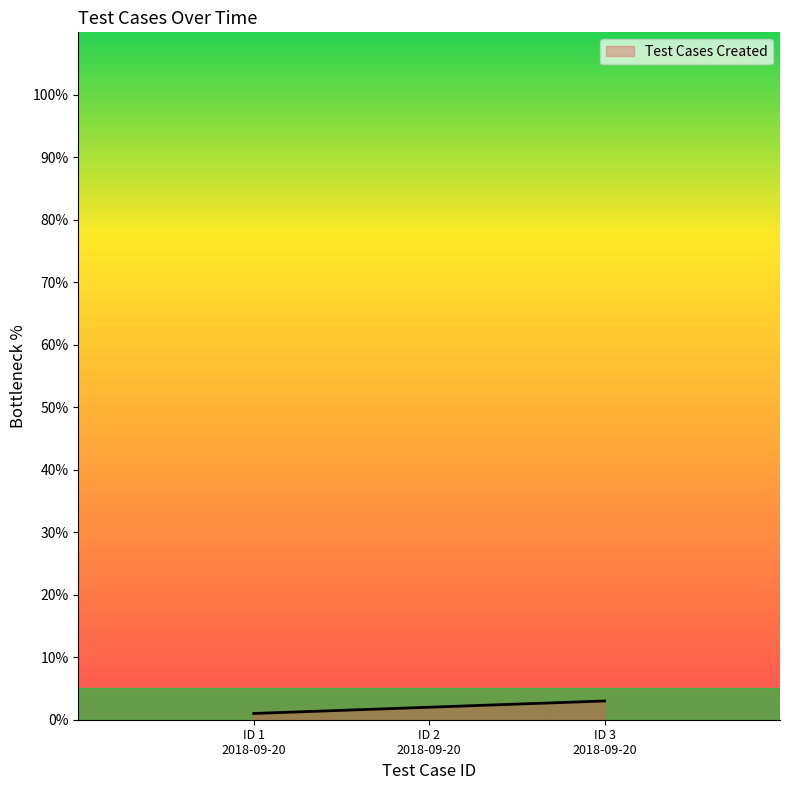

What is the greatest value displayed?

3.0